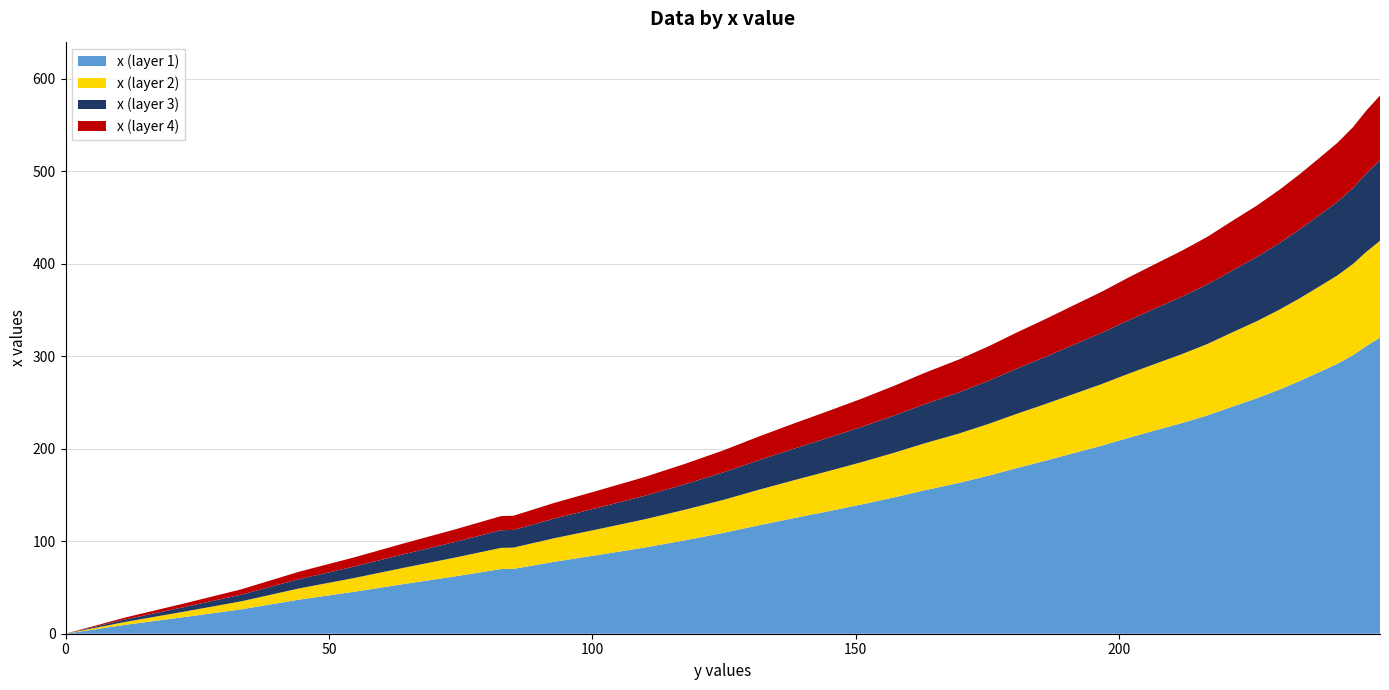

Reading right to left, extract all data points from this chart.

249.5=581.9	246.8=564.9	244.4=547.8	241.4=530.6	237.9=513.9	234.3=497.0	230.4=479.9	226.1=462.8	221.3=445.7	216.7=429.0	211.9=414.1	206.8=399.6	201.7=384.9	196.6=369.5	191.3=354.9	185.9=339.9	180.6=325.8	175.3=311.0	169.5=296.3	163.2=282.3	157.3=268.1	151.1=254.1	144.8=240.8	138.2=227.2	131.5=213.0	124.9=198.3	117.6=183.7	109.9=169.4	101.5=155.5	92.8=141.5	85.0=127.5	82.7=127.2	73.7=112.4	64.1=97.5	54.7=82.4	44.3=67.0	33.3=47.9	22.5=32.7	11.4=17.6	0.0=0.0